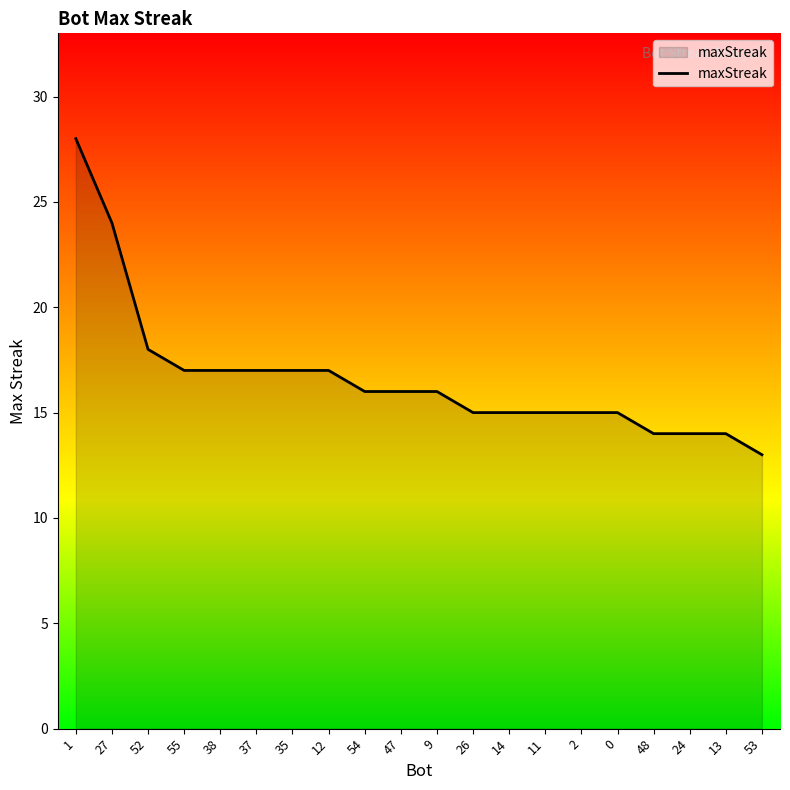

What is the difference between the maximum and minimum values?

15